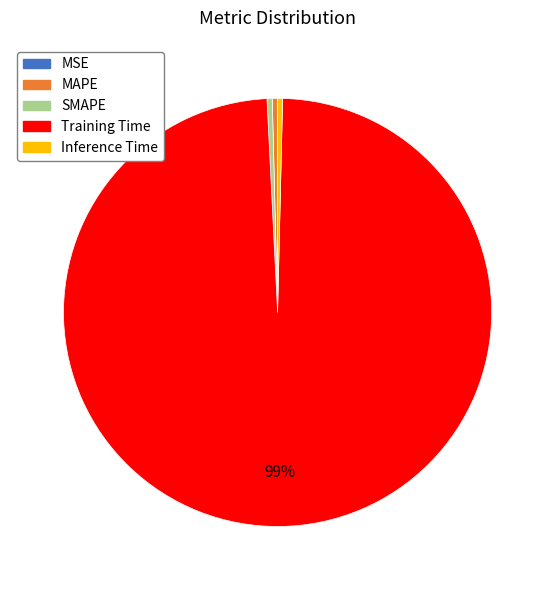

To the nearest percent, what is the average slice percentage?

20%